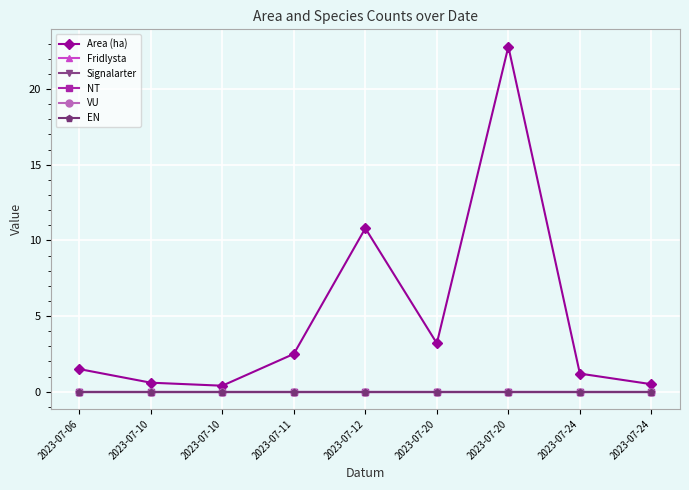

What is the total value across all series at 2023-07-06?

1.5